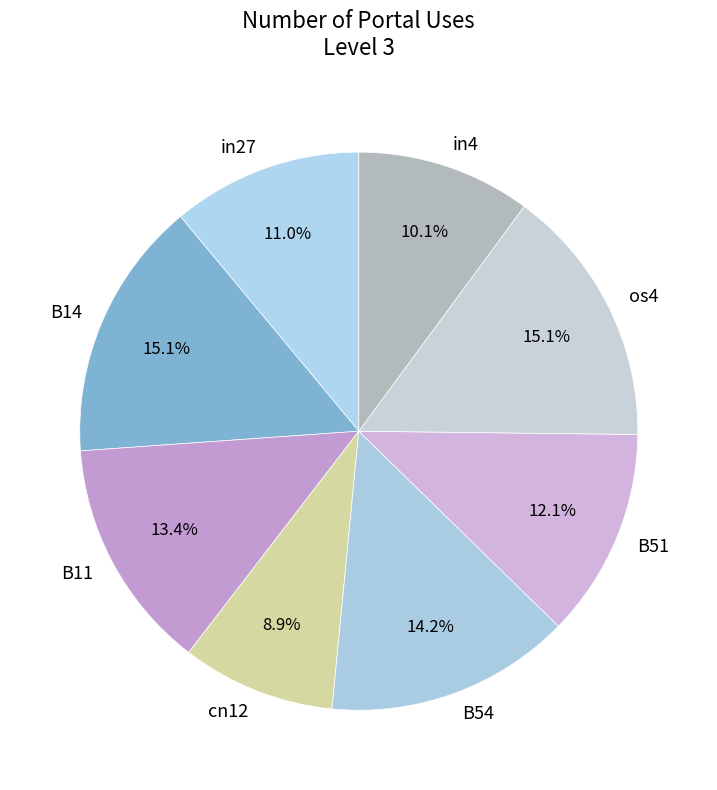

True or false: cn12 accounts for 9% of the total.

True